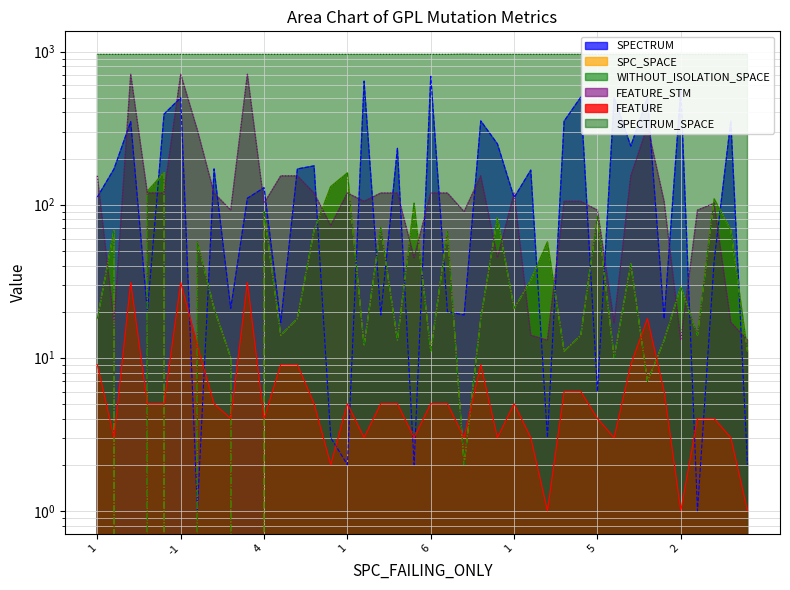

What are all the series names shown in the legend?

SPECTRUM, SPC_SPACE, WITHOUT_ISOLATION_SPACE, FEATURE_STM, FEATURE, SPECTRUM_SPACE